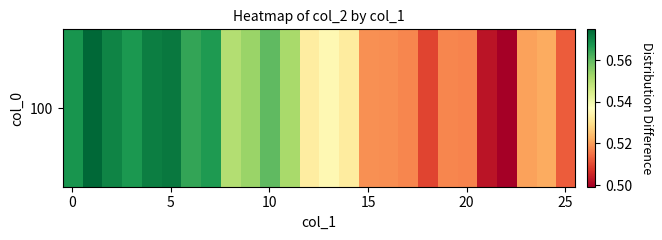

At which label is the value closest to 0?

22